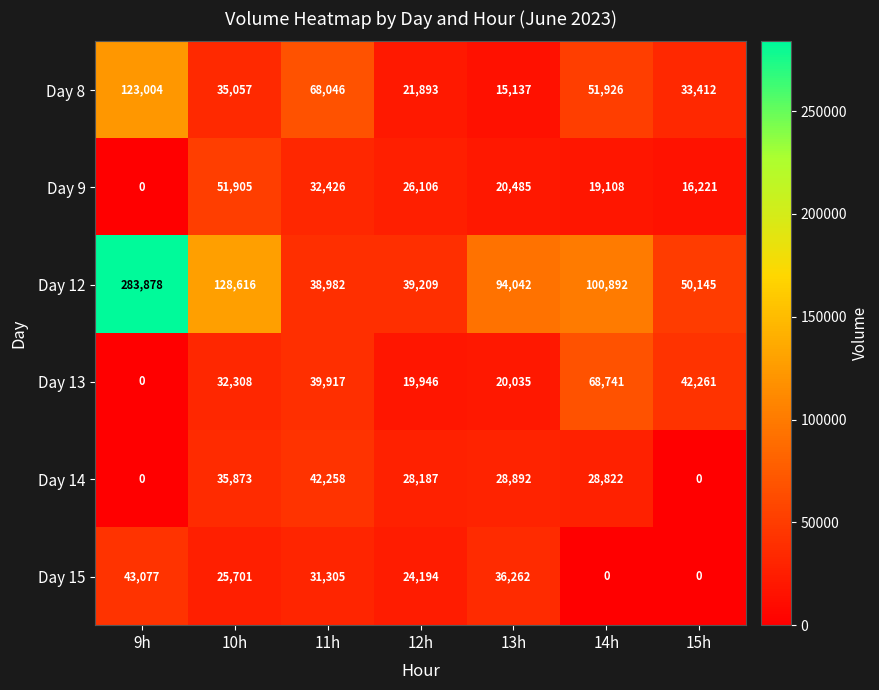

What is the maximum value for Day 9?

51905